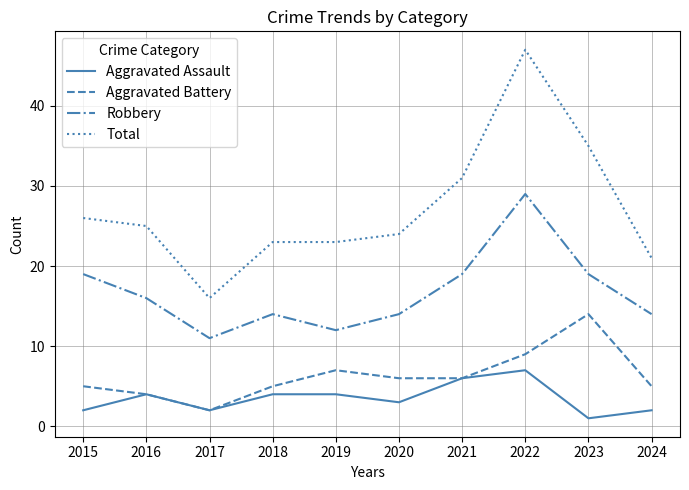

What is the sum of all Aggravated Battery values?

63